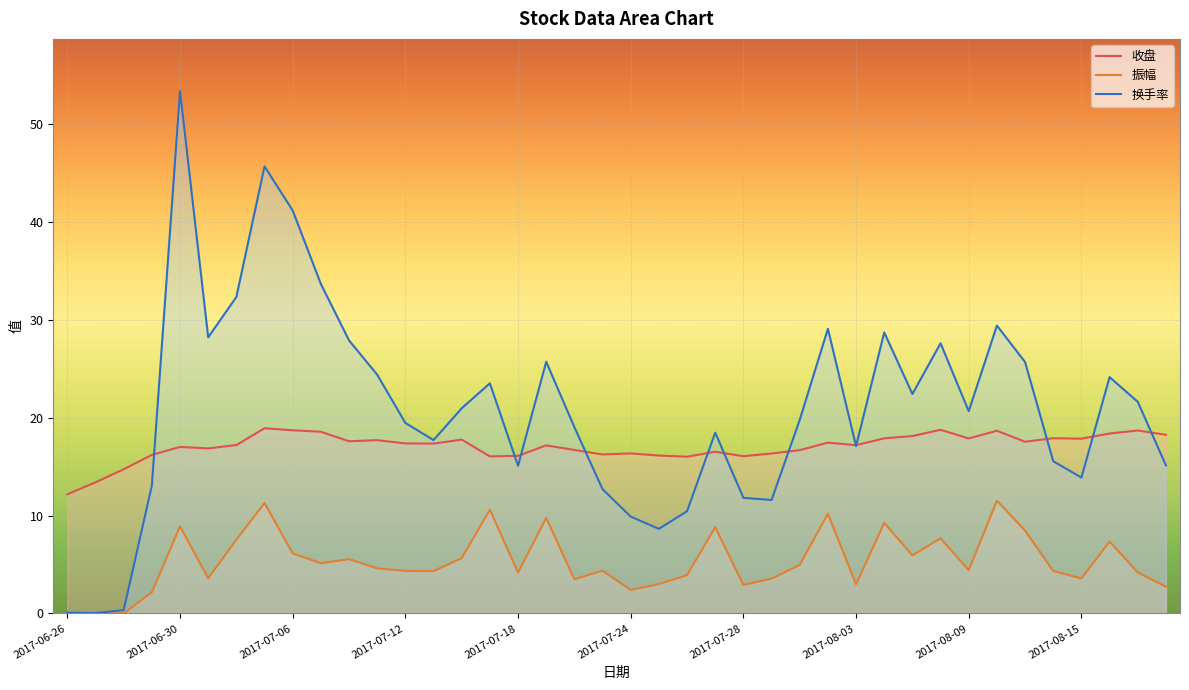

What is the label of the 20th point from the left?

2017-07-21